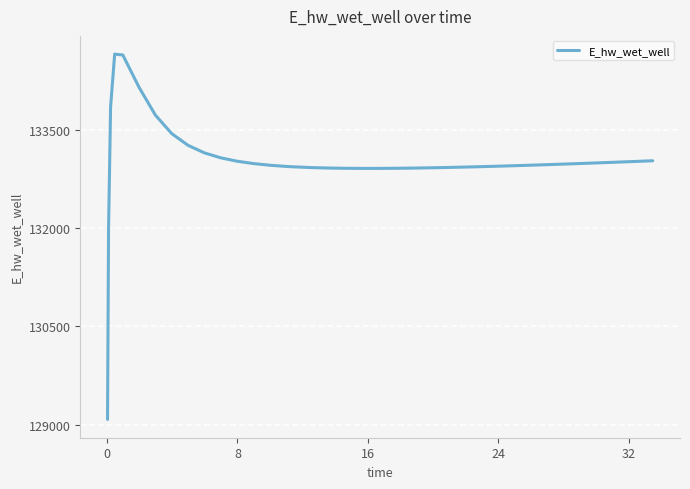

What is the difference between the maximum and minimum values?

5572.7